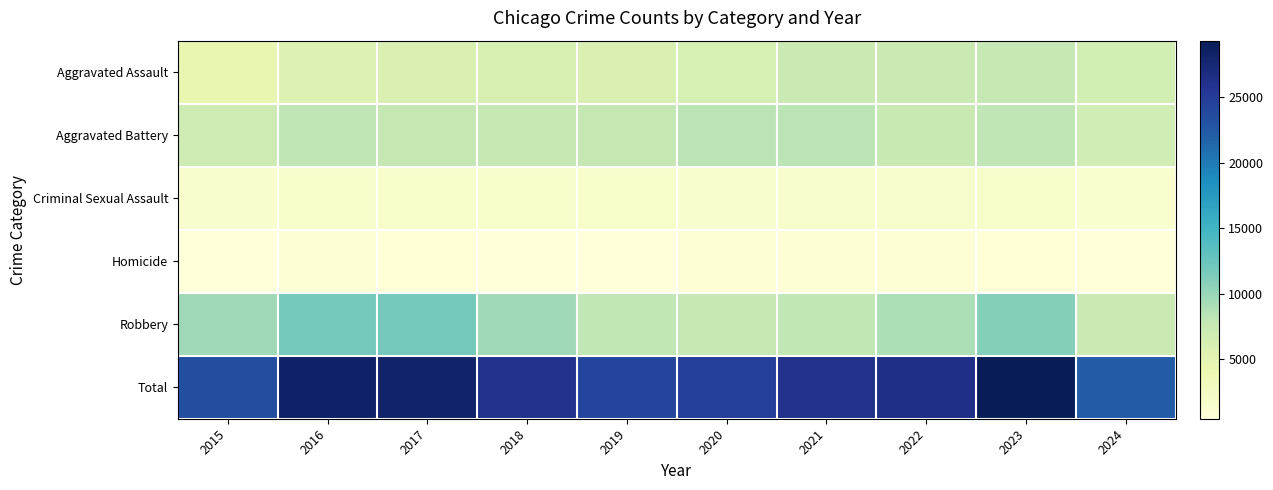

What is the spread (max minus min) of values at 2018?

25454